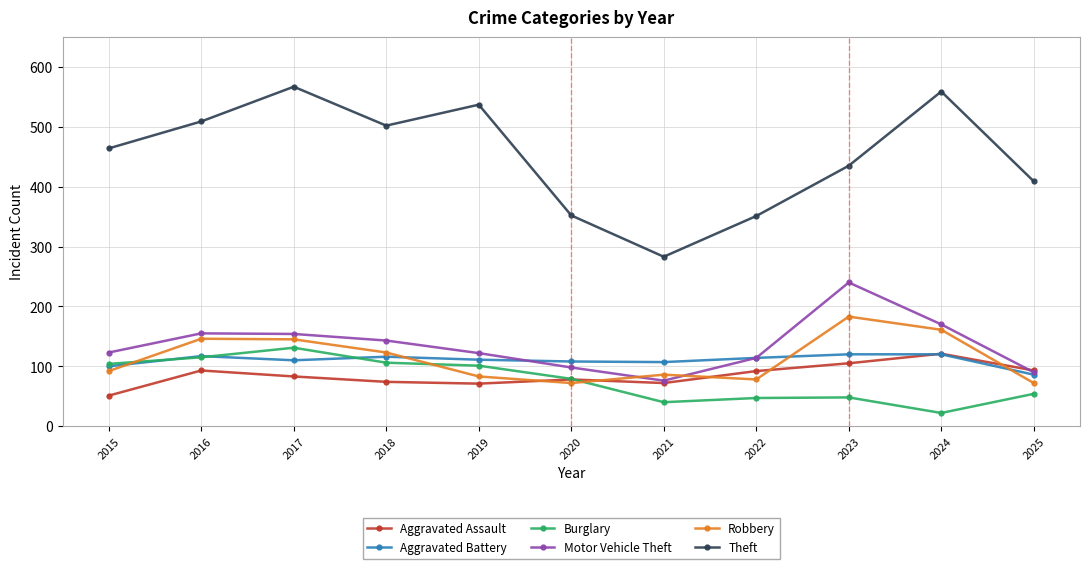

Is the value of Aggravated Battery at 2018 greater than the value of Aggravated Assault at 2015?

Yes